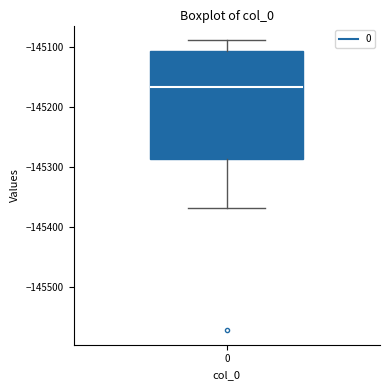

Where does the upper whisker of the box at x = 0 end on the y-axis? The values are not printed on the chart, so give them approximately, as read against the axis.

-145090